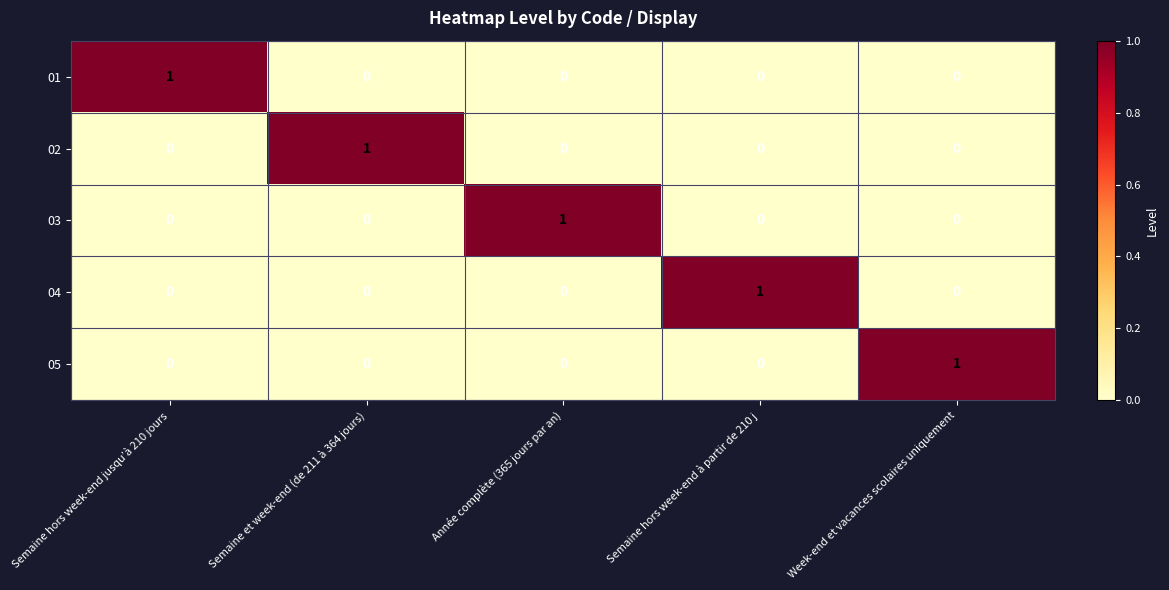

How many values in the 05 series exceed 0?

1